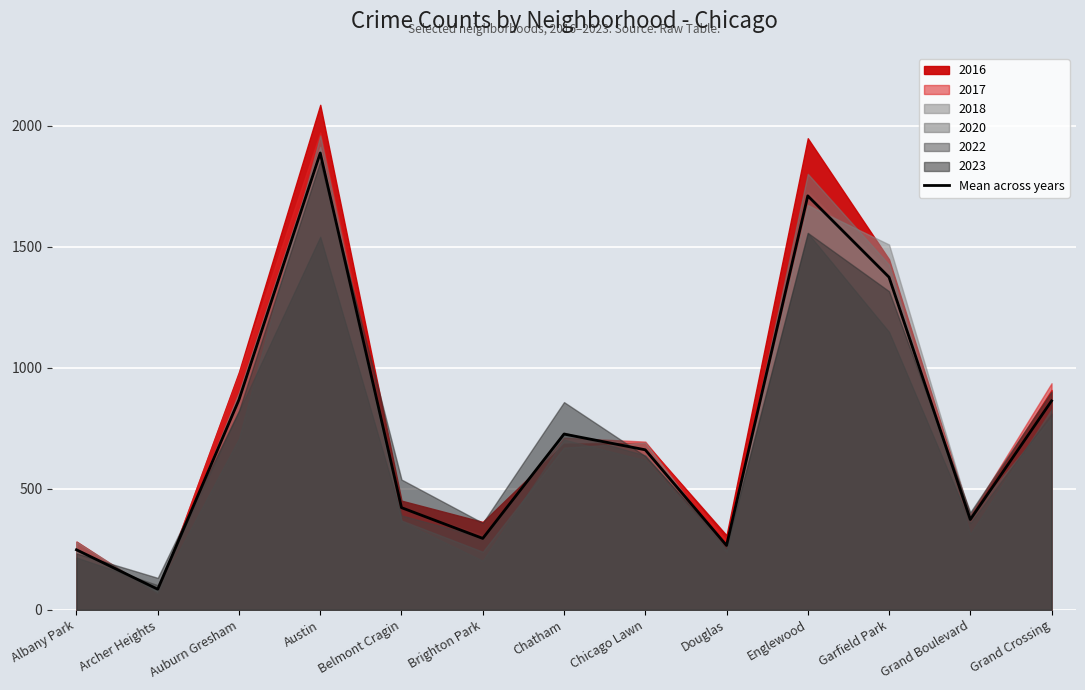

What is the ratio of the value at Austin to the value at Grand Crossing?

2.2